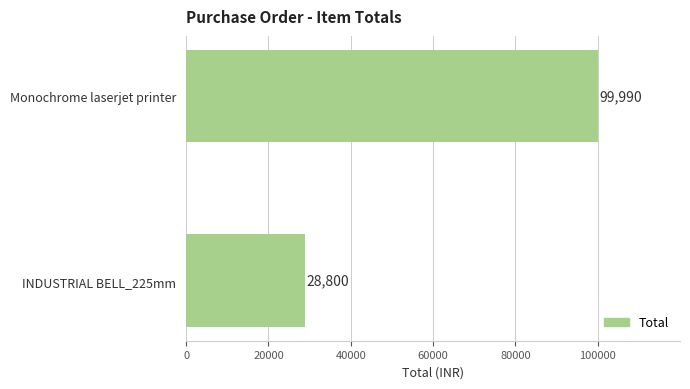

What is the sum of the values at INDUSTRIAL BELL_225mm and Monochrome laserjet printer?

128790